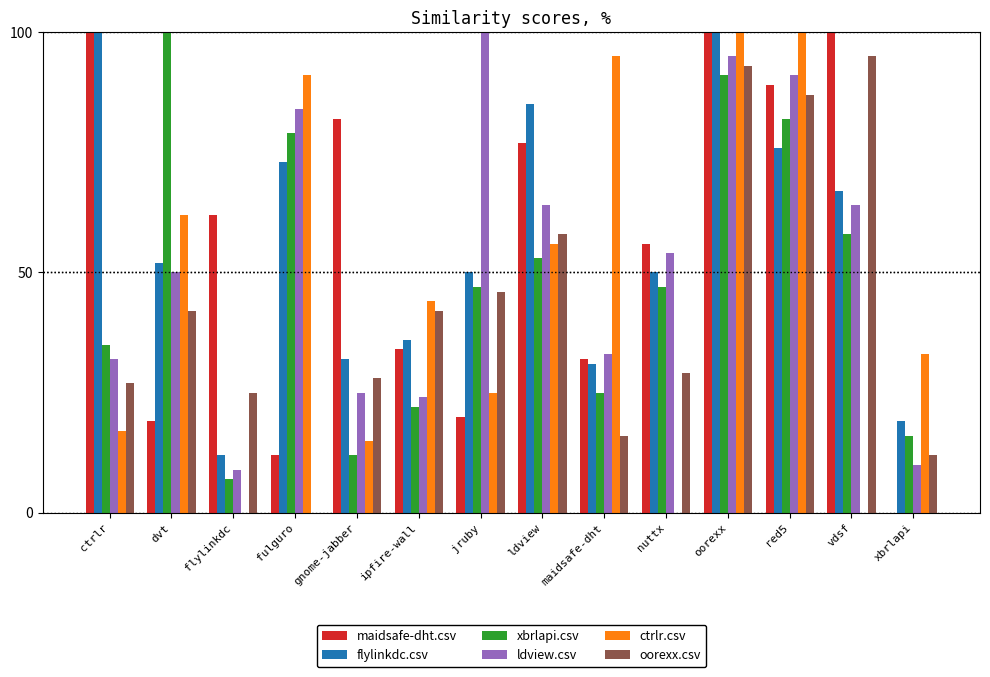

The ctrlr.csv series shows 45.0 at maidsafe-dht. True or false?

False